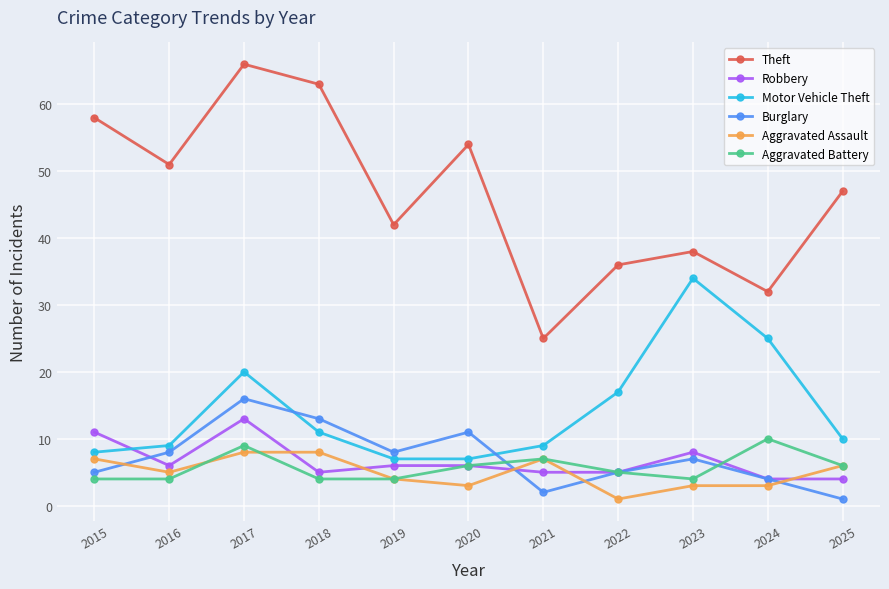

Between 2015 and 2022, which series saw the biggest shift?

Theft